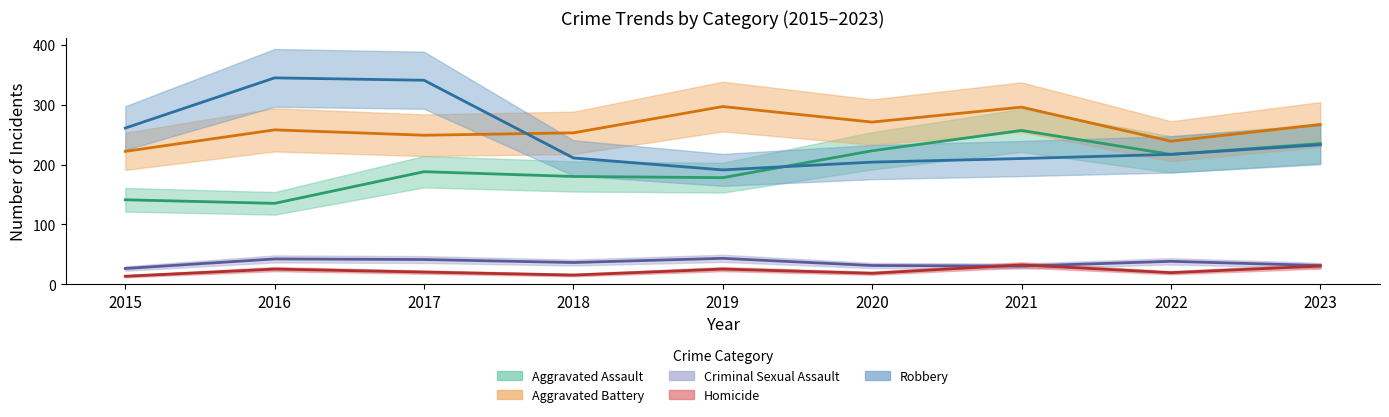

True or false: Aggravated Battery and Criminal Sexual Assault cross at least once.

False